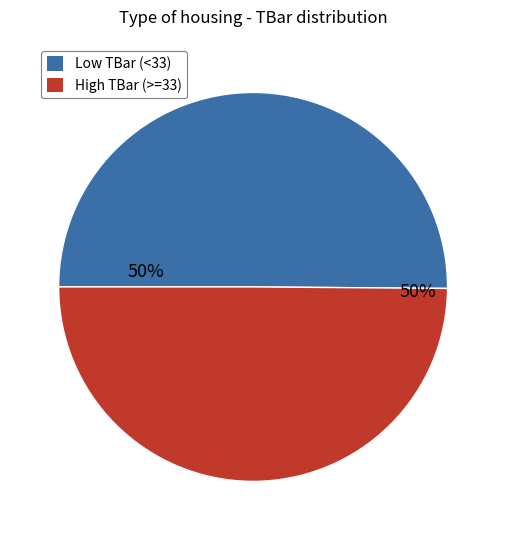

To the nearest percent, what is the average slice percentage?

50%